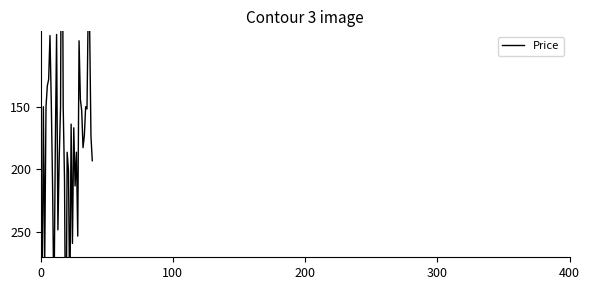

What is the sum of the values at 11 and 35?

338.2